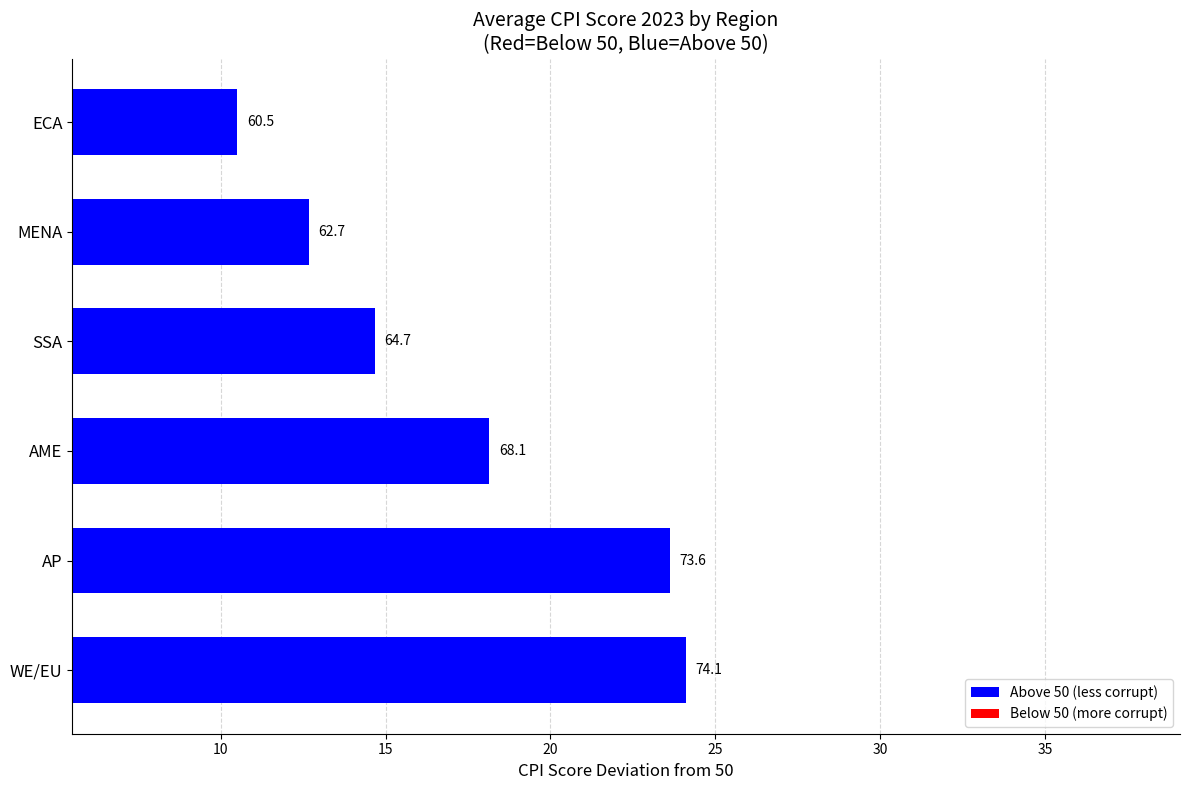

How many bars are there in total?

6